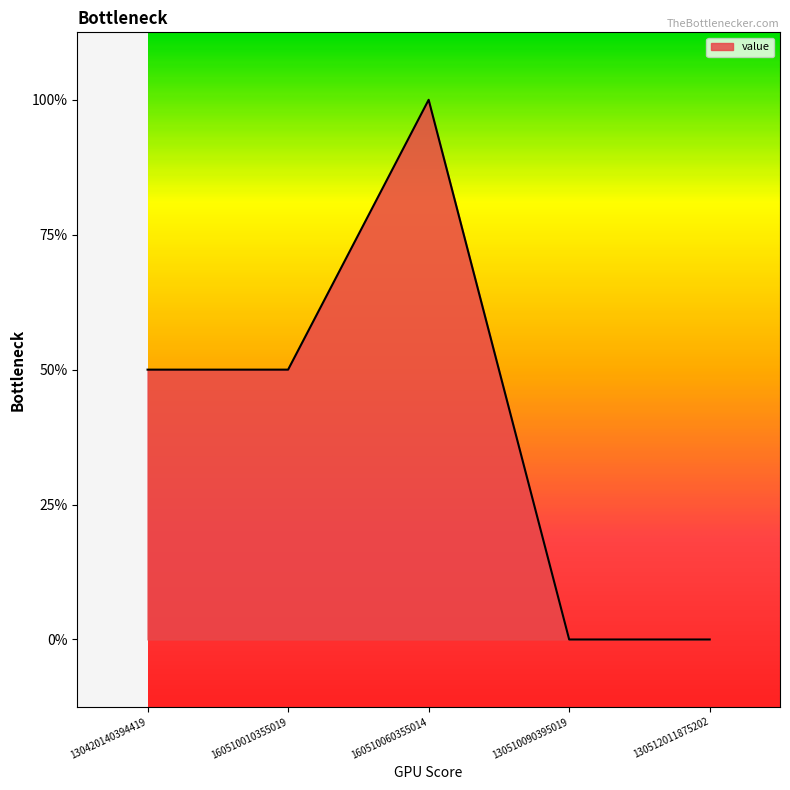

What position from the right is 130420140394419?

5